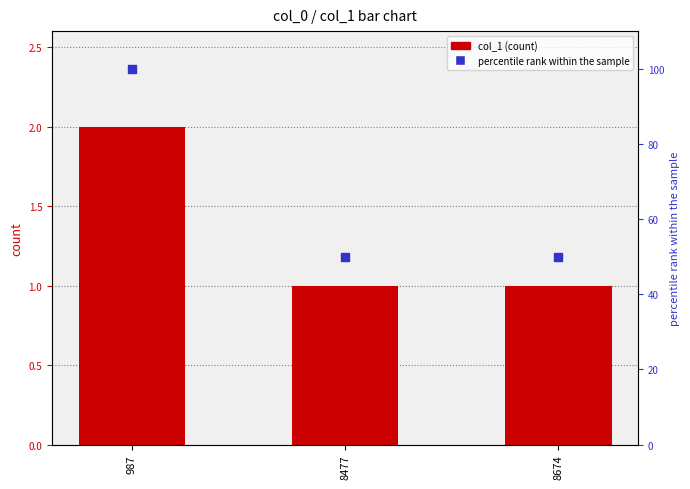

Which series contains the highest Y value?

percentile rank within the sample